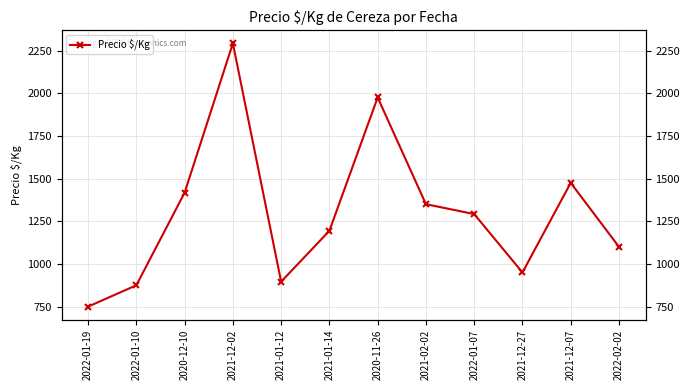

At which category does the chart reach its minimum across all series?

2022-01-19